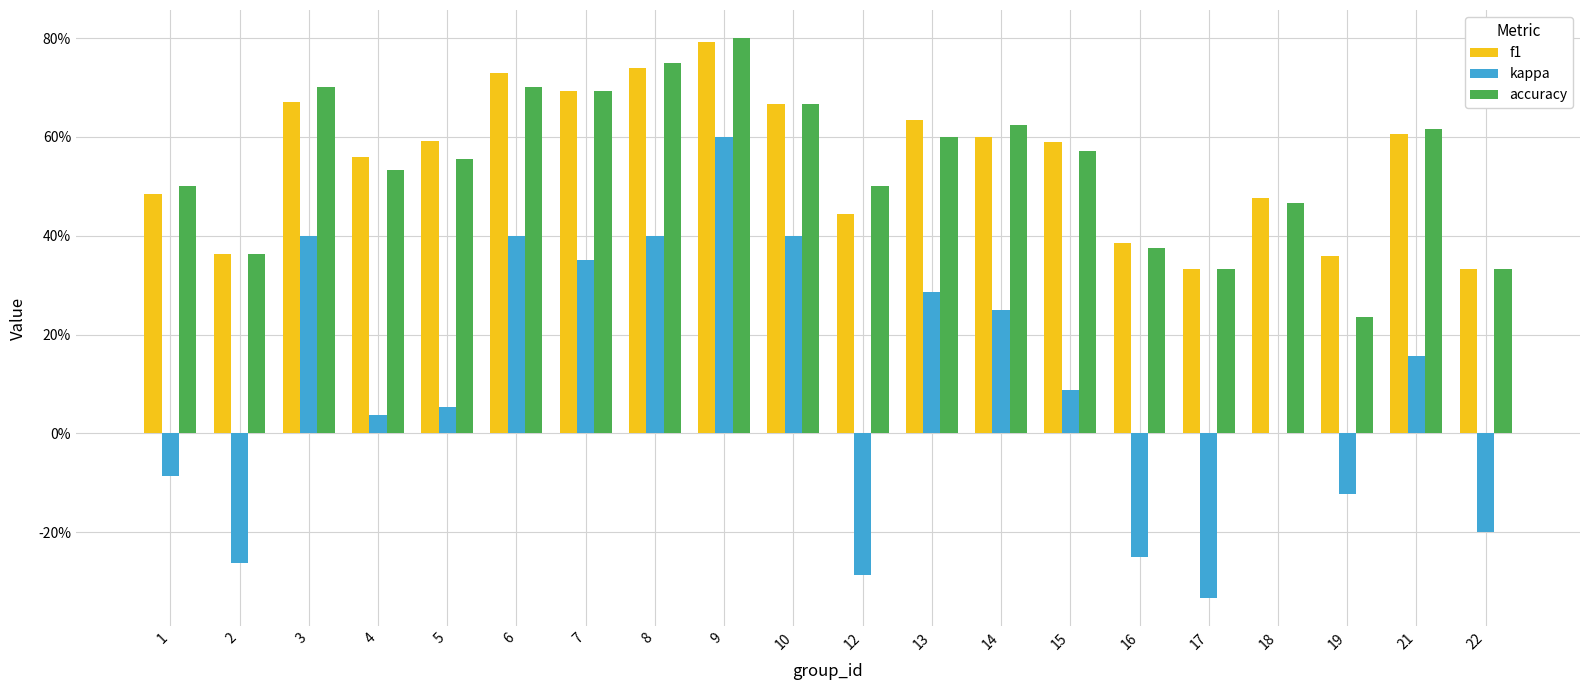

Does the chart contain stacked bars?

No